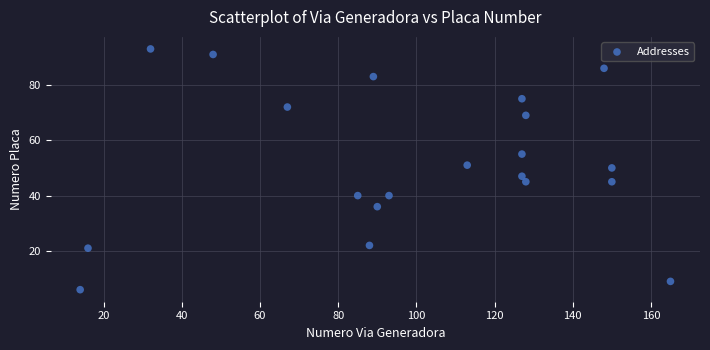

What is the range of X values (max minus min)?

151